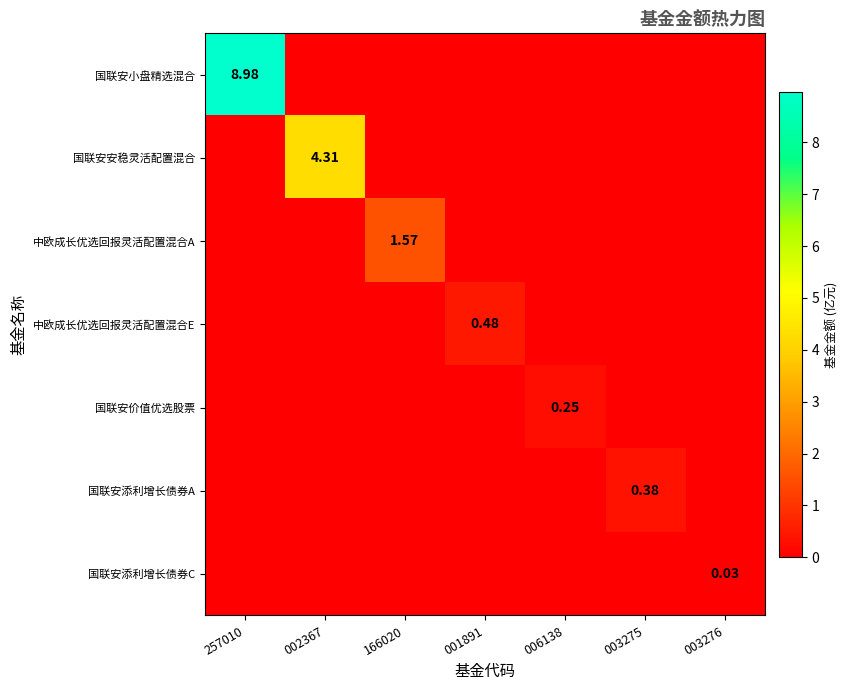

Rank the series at 257010 from lowest to highest value.

国联安安稳灵活配置混合, 中欧成长优选回报灵活配置混合A, 中欧成长优选回报灵活配置混合E, 国联安价值优选股票, 国联安添利增长债券A, 国联安添利增长债券C, 国联安小盘精选混合